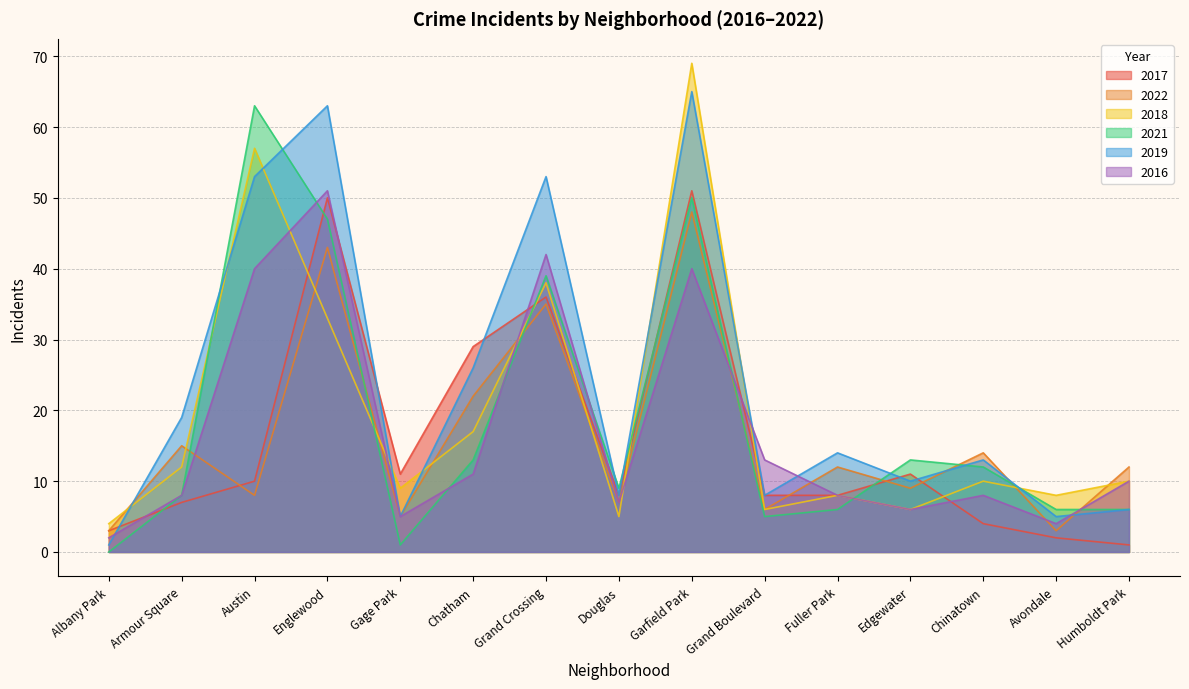

Which series has the largest total across all categories?

2019